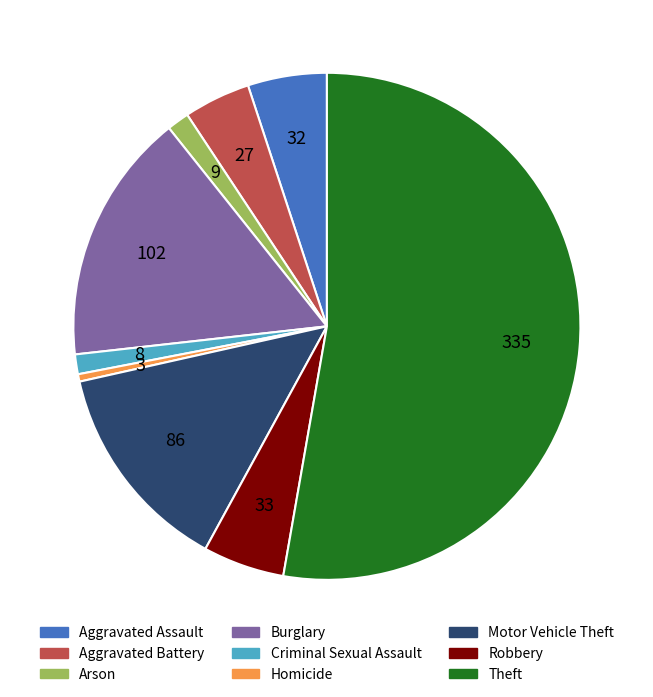

How many segments does this pie chart have?

9